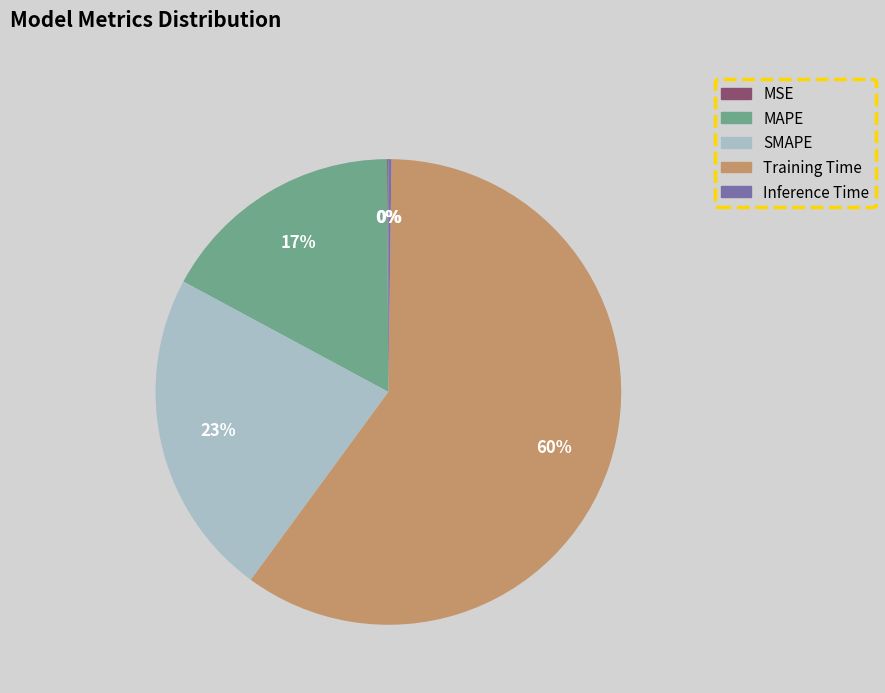

Combined, do Training Time and SMAPE account for over 50%?

Yes